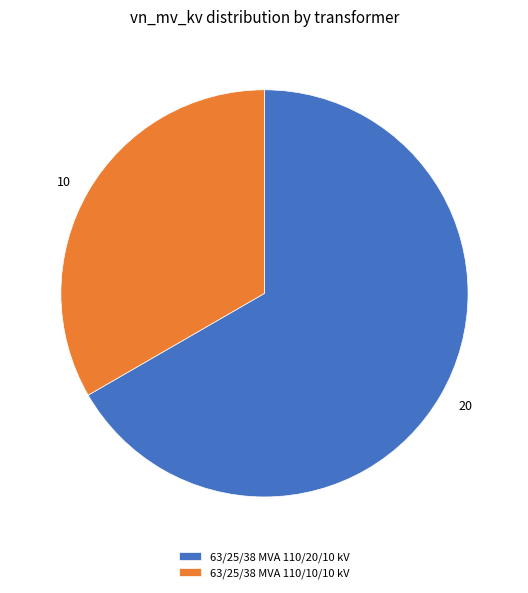

Is there a majority slice in this chart?

Yes